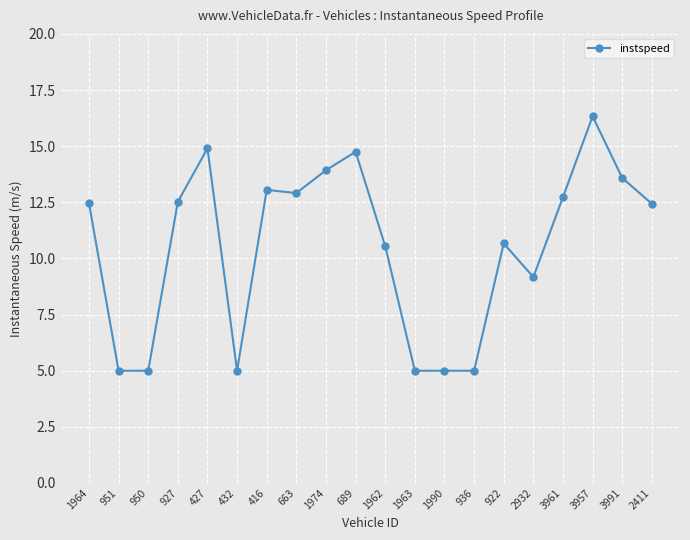

At which label does the data first exceed 12?

1964